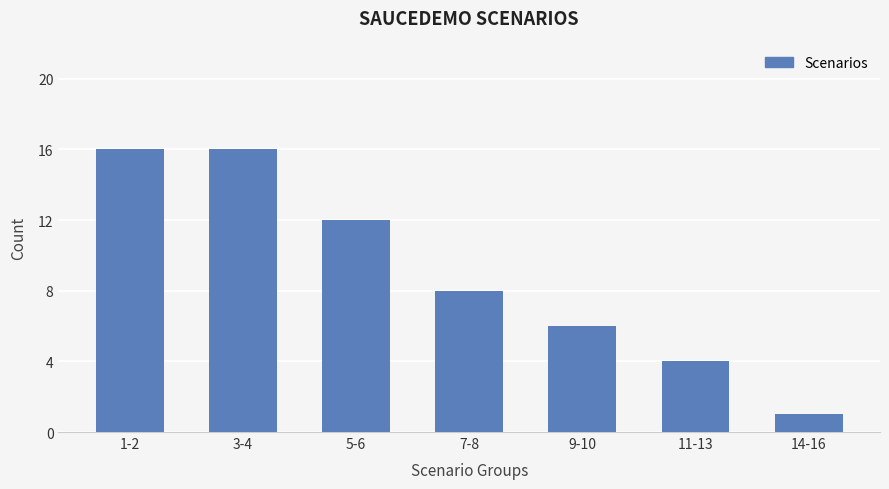

At which category does the chart reach its minimum across all series?

14-16